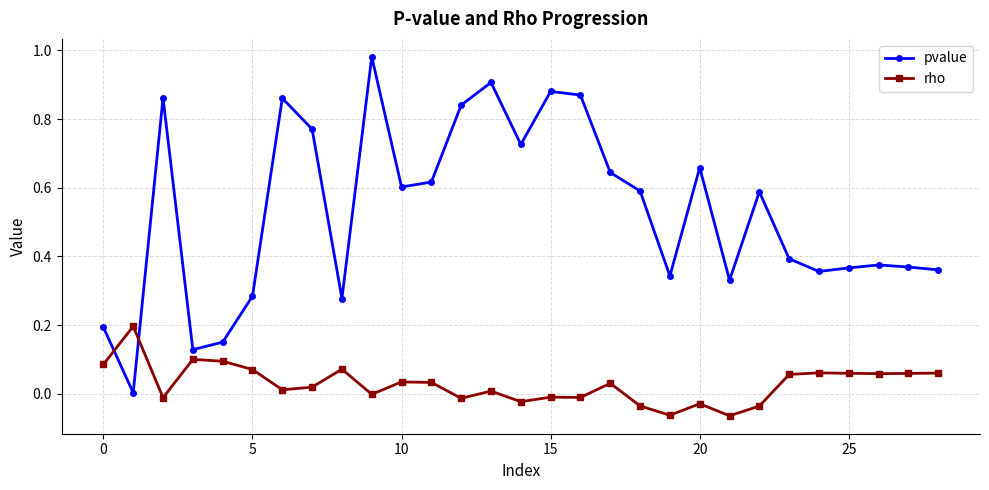

Which series has the widest spread of values?

pvalue